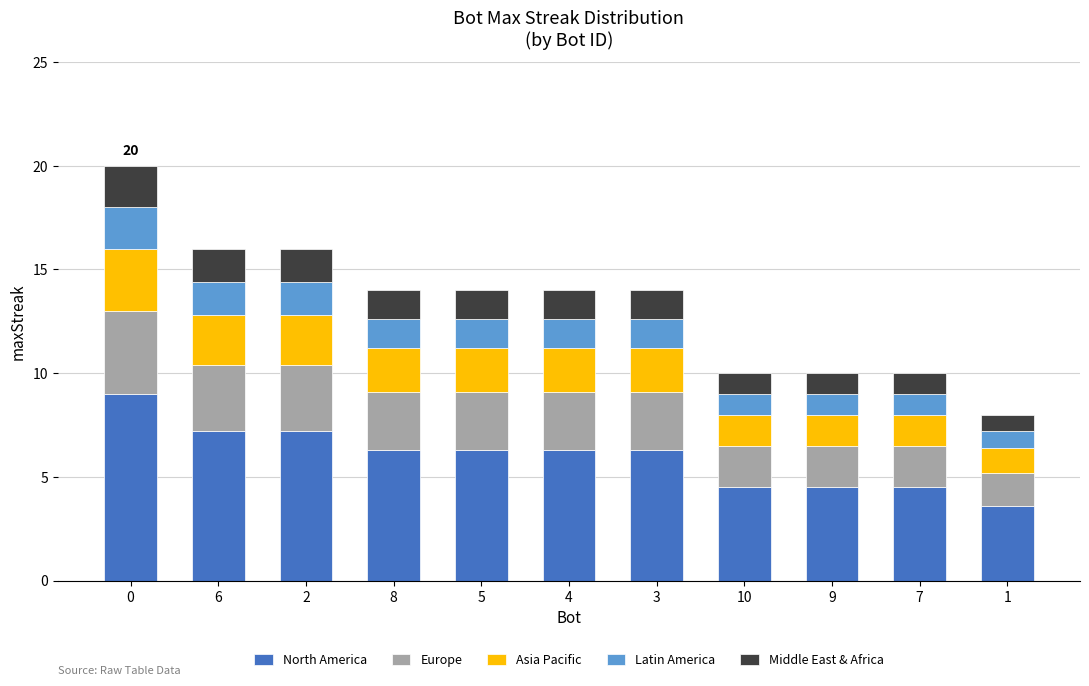

What is the minimum value for North America?

3.6